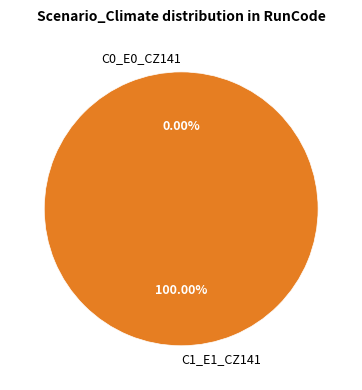

To the nearest percent, what is the average slice percentage?

50%